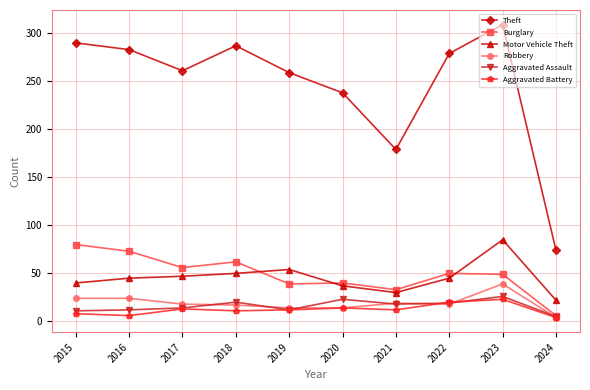

What is the difference between the highest and lowest values at 2023?

286